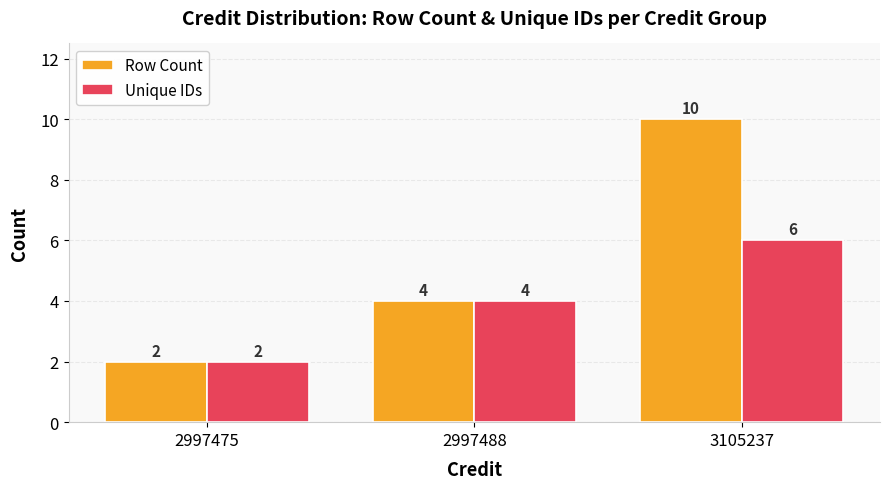

What is the average value of the Unique IDs series?

4